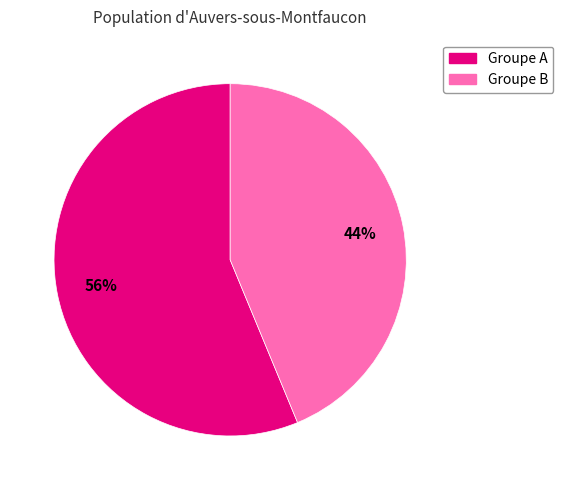

To the nearest percent, what is the average slice percentage?

50%